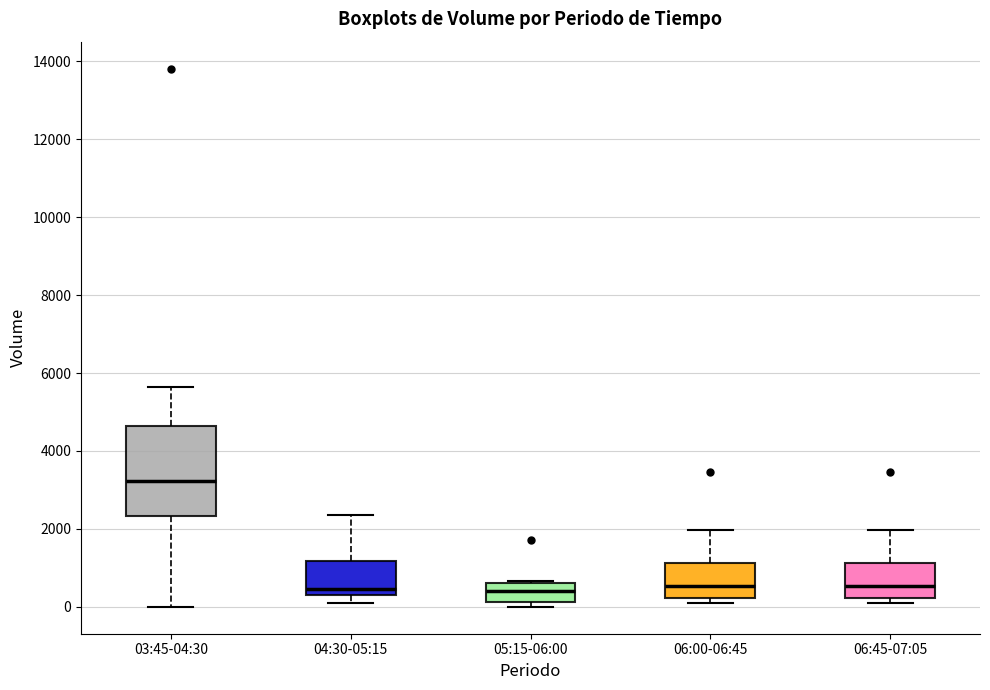

Reading left to right, read every box against the y-axis: the position of its median line, the range the box covers, and the ends of its whiskers. The values are not printed on the chart, so give them approximately, as read against the axis.

03:45-04:30: median 3200, box 2400 to 4600, whiskers 0 to 5600
04:30-05:15: median 400 (just above the box's lower edge), box 400 to 1200, whiskers 0 to 2400
05:15-06:00: median 400, box 200 to 600, whiskers 0 to 600
06:00-06:45: median 600, box 200 to 1200, whiskers 0 to 2000
06:45-07:05: median 600, box 200 to 1200, whiskers 0 to 2000